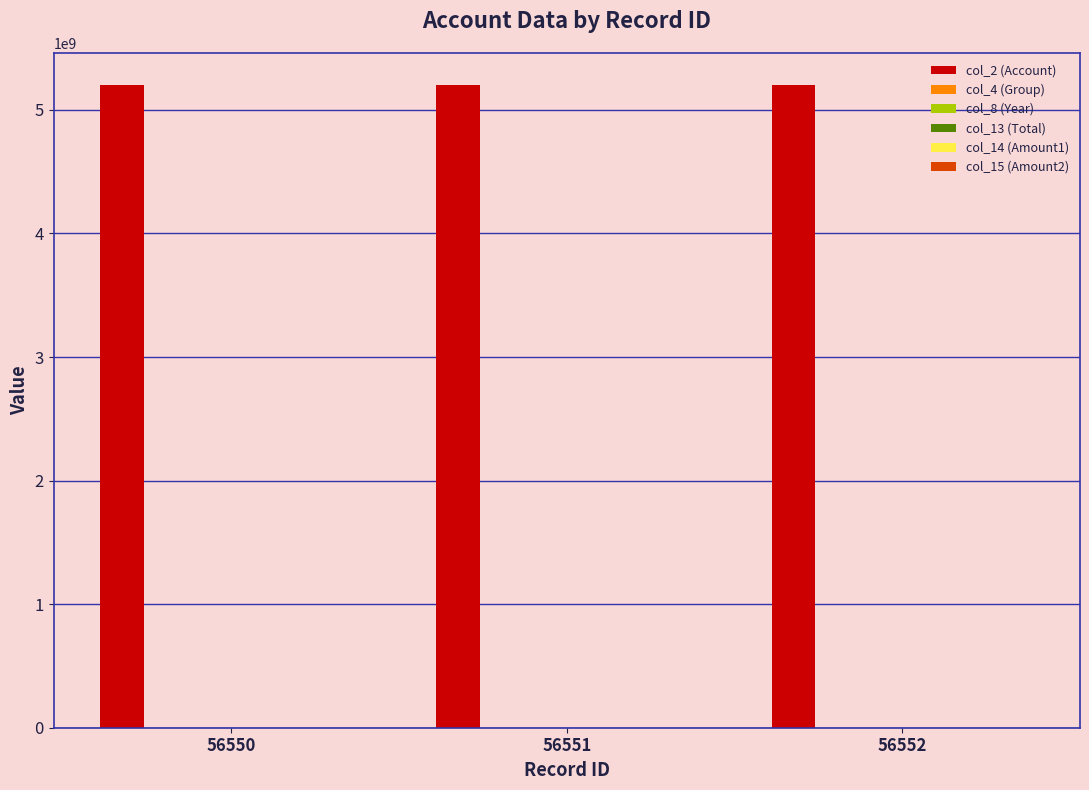

What is the greatest value displayed?

5200100021